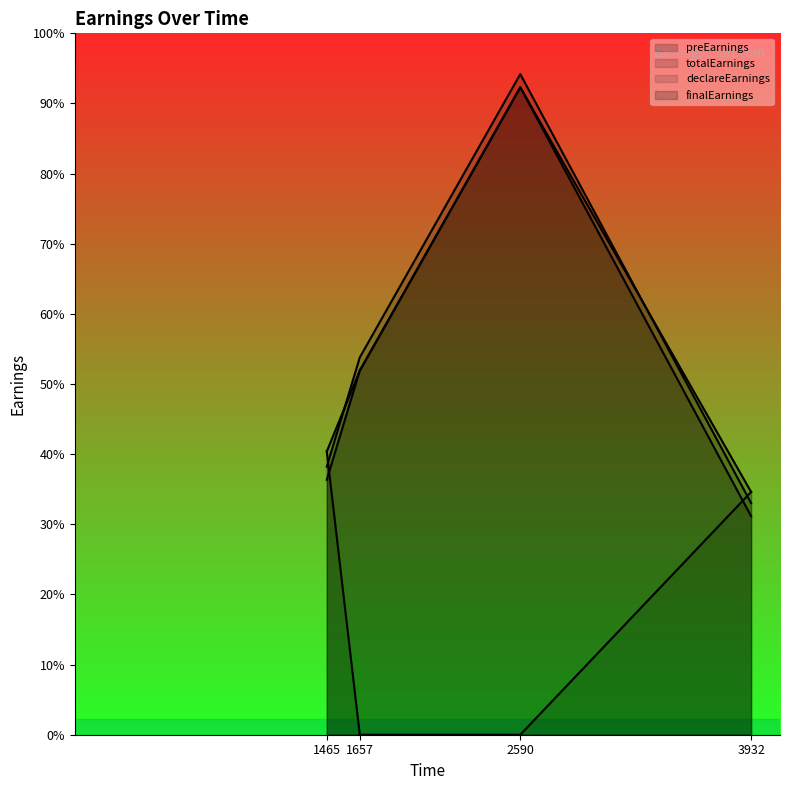

The preEarnings series shows 1350.0 at 1657. True or false?

True